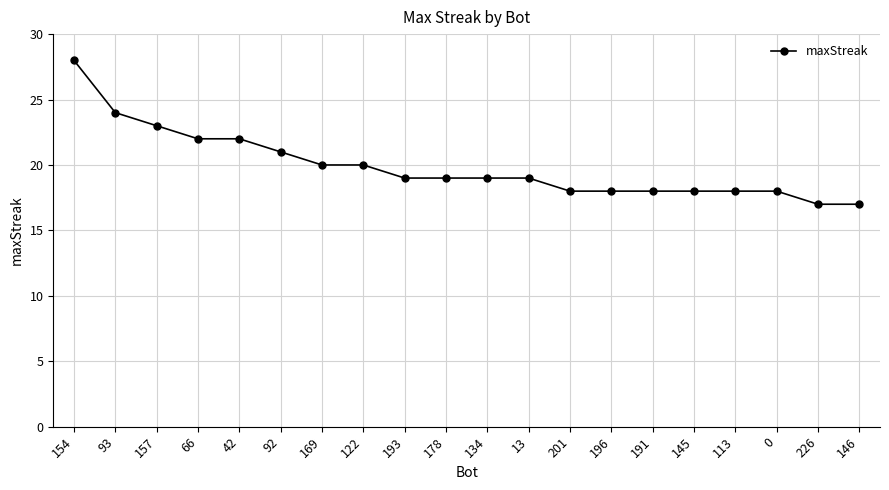

Approximately how many times larger is the value at 122 compared to 113?

1.1